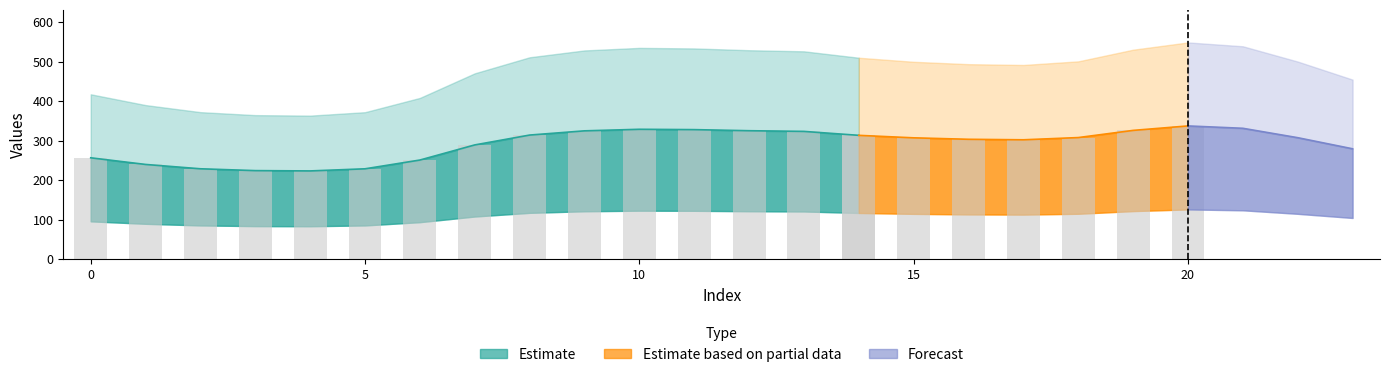

True or false: col_0_vals has a value of 501.6 at 9.

False